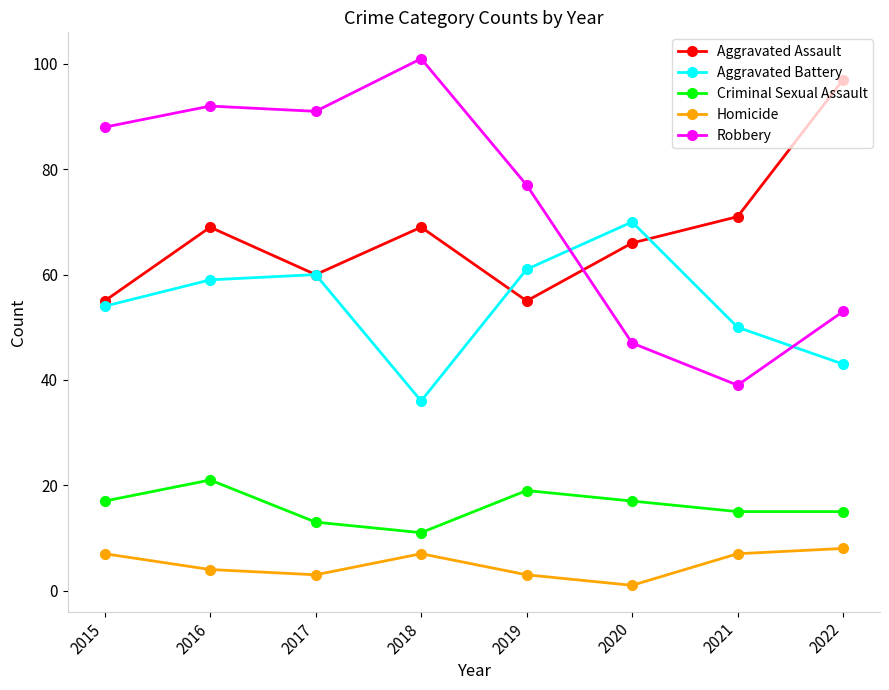

At 2016, list the series in order from smallest to largest.

Homicide, Criminal Sexual Assault, Aggravated Battery, Aggravated Assault, Robbery